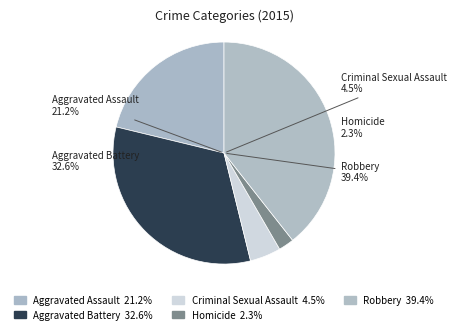

Is the sum of Robbery and Homicide greater than half?

No